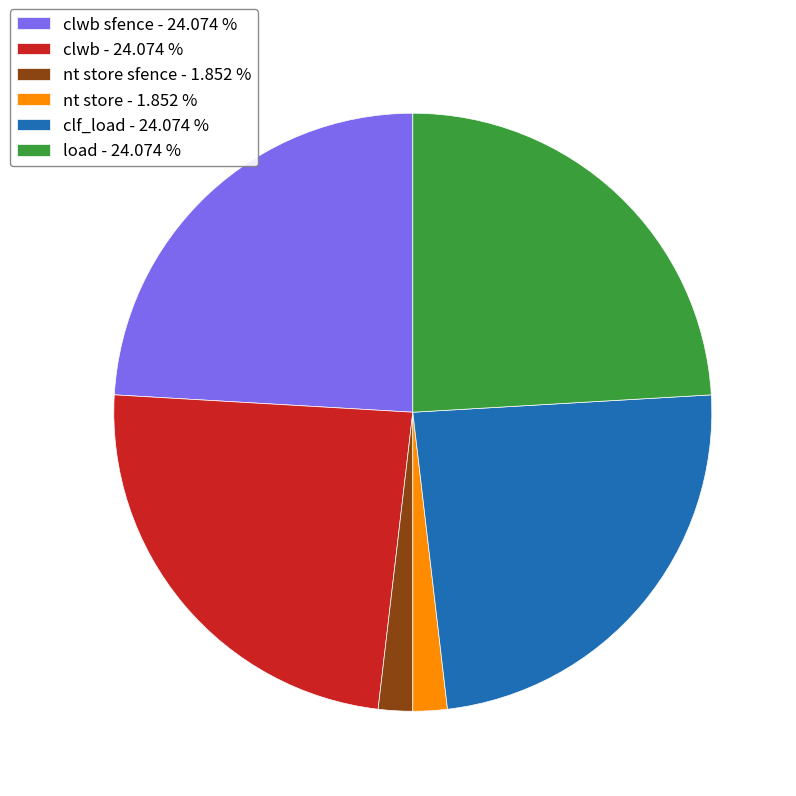

Between nt store - 1.852 % and clf_load - 24.074 %, which is larger?

clf_load - 24.074 %